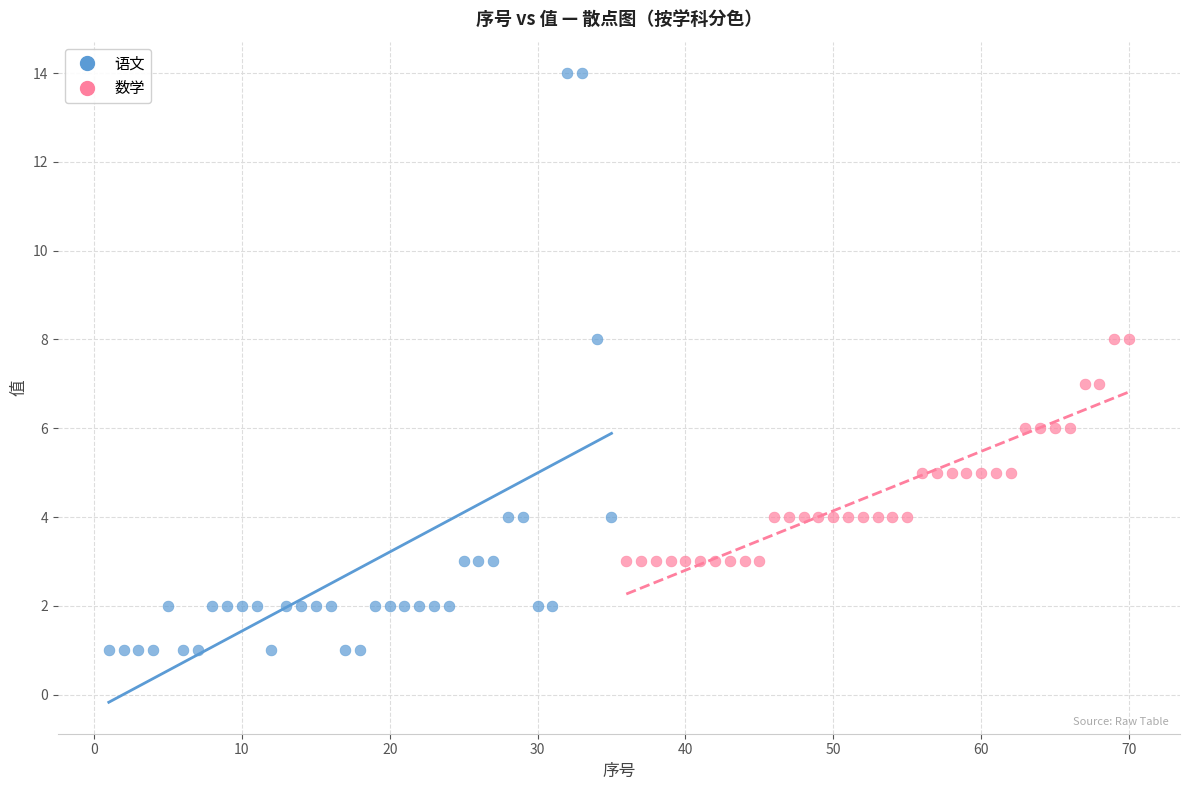

Which series has the widest spread of Y values?

语文